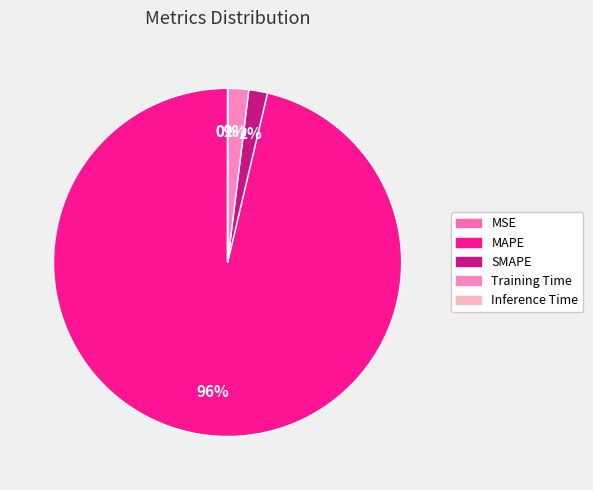

Combined, what portion of the pie is MAPE and Training Time?

98.3%